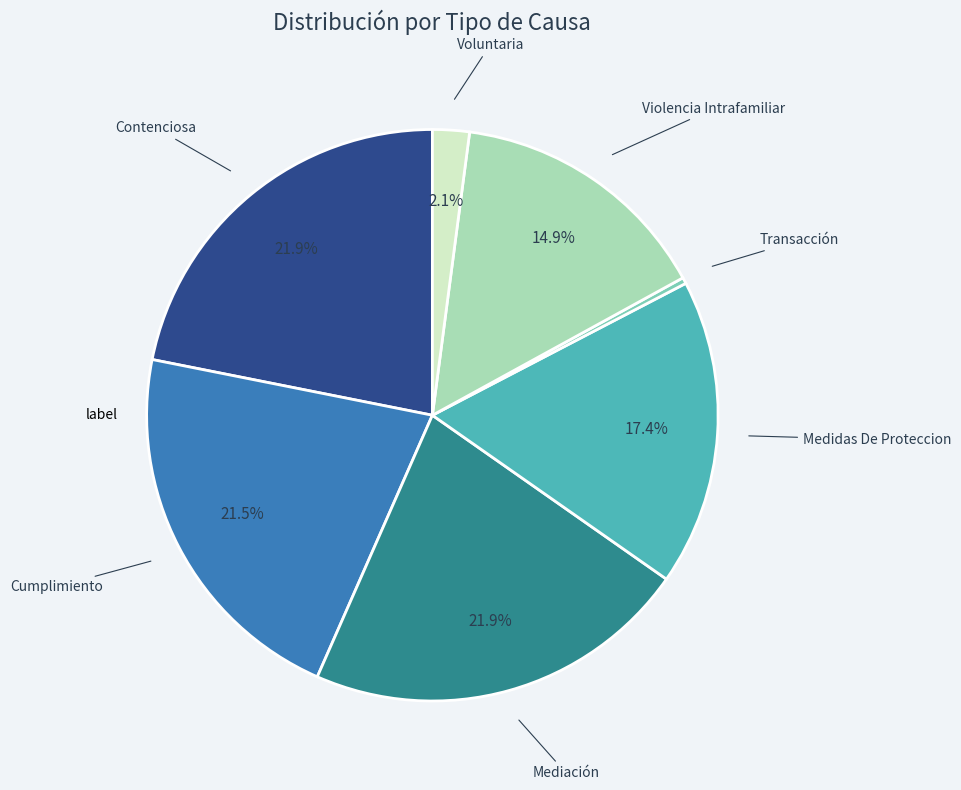

Is there any slice that represents more than half of the pie?

No